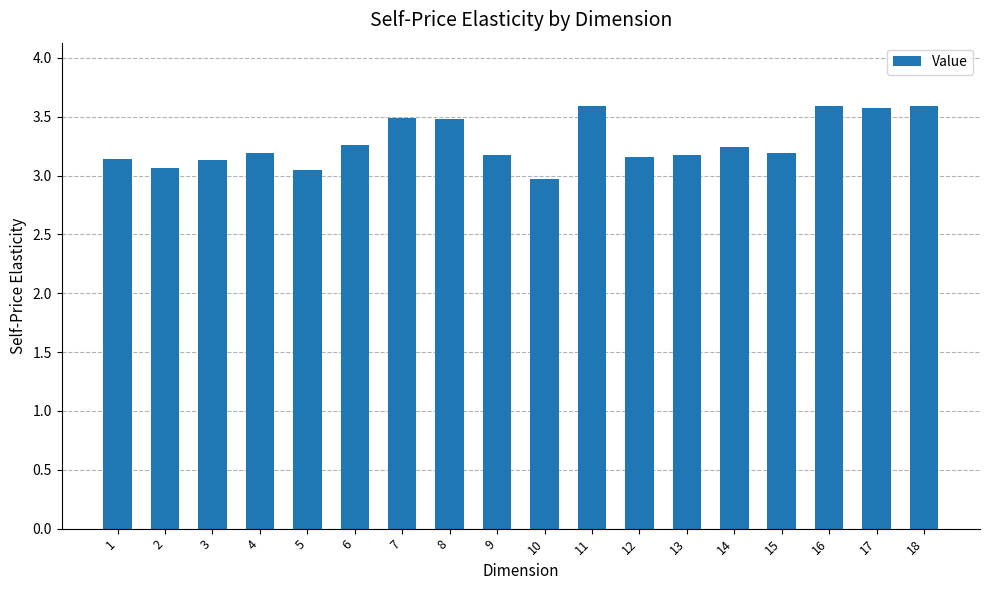

What is the change in value from 7 to 16?

+0.1